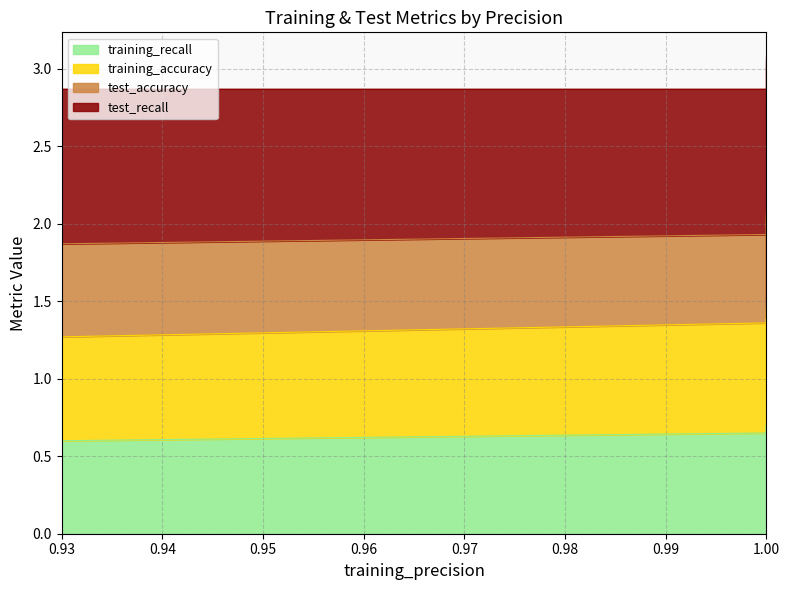

What value does the training_recall series have at 1.0?

0.7